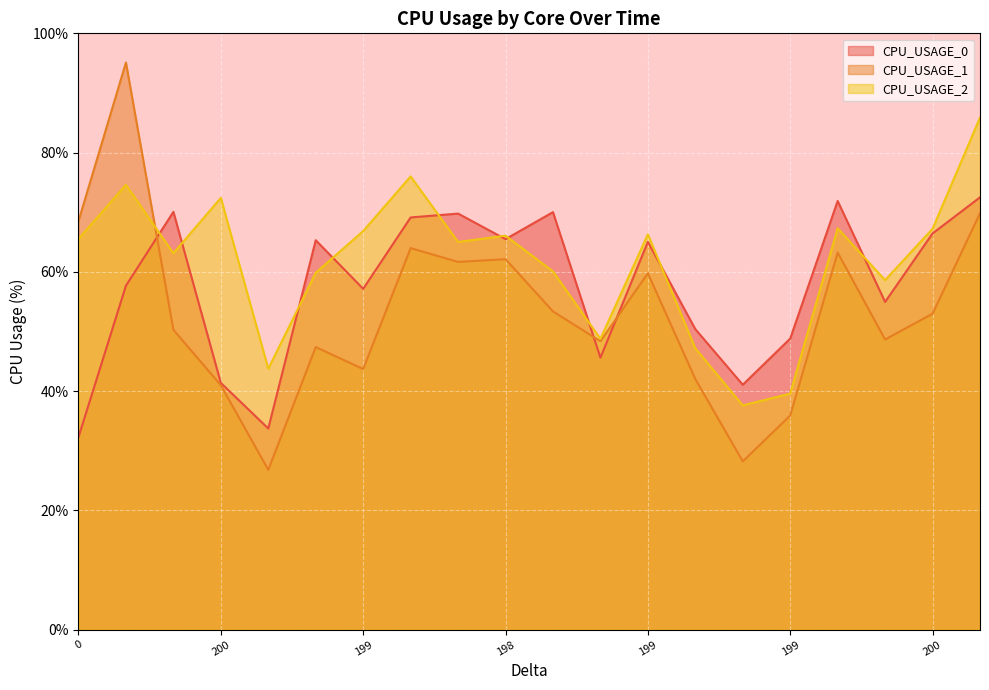

List the series in order of their peak value, highest first.

CPU_USAGE_1, CPU_USAGE_2, CPU_USAGE_0